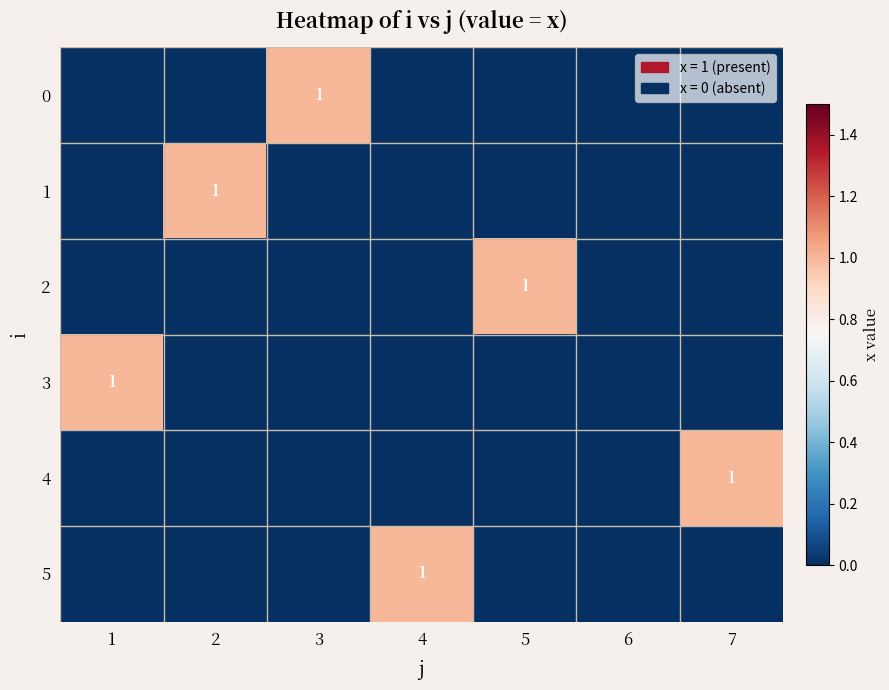

The value of 5 at 4 is 0. True or false?

False